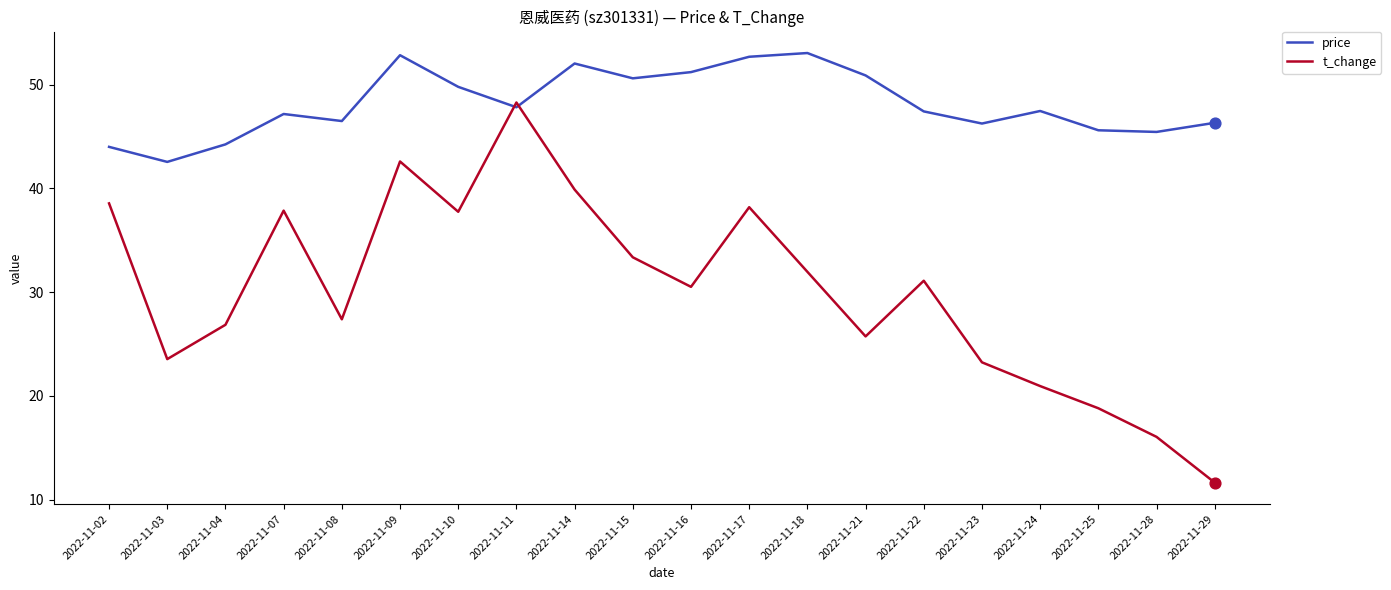

What are all the series names shown in the legend?

price, t_change